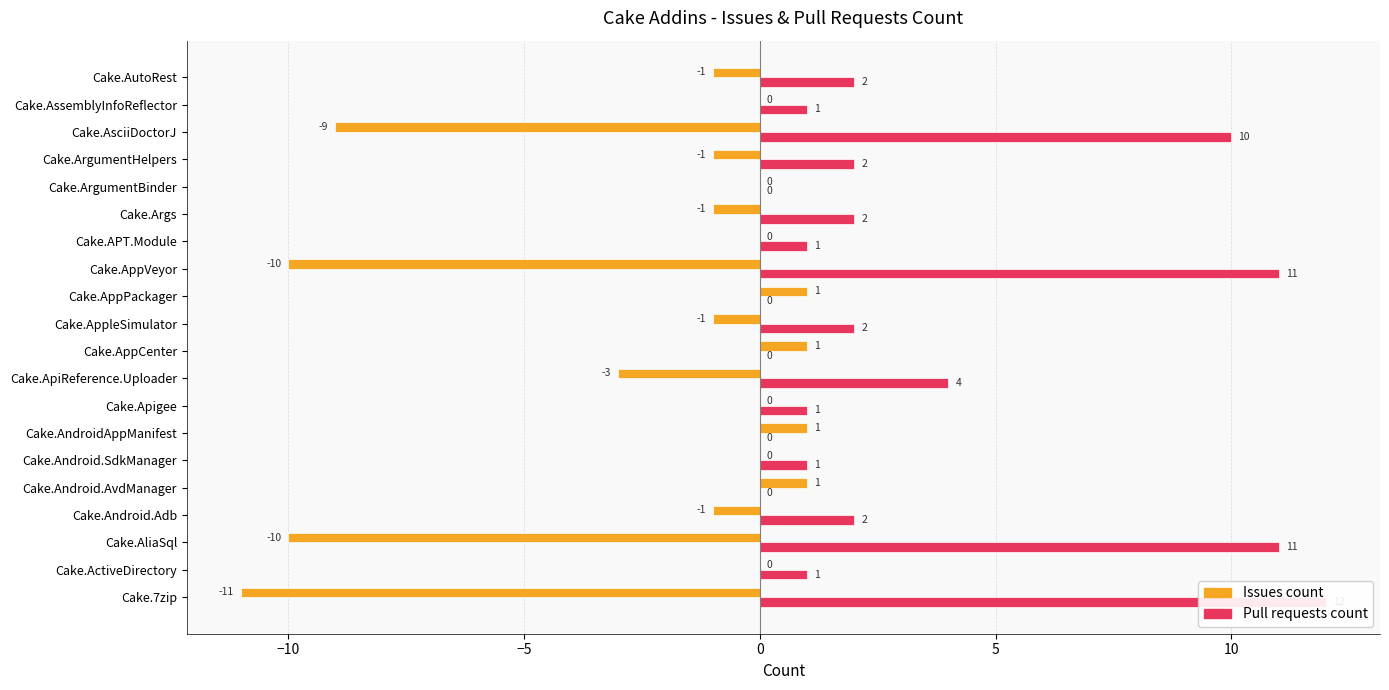

Which series has the largest total across all categories?

Pull requests count